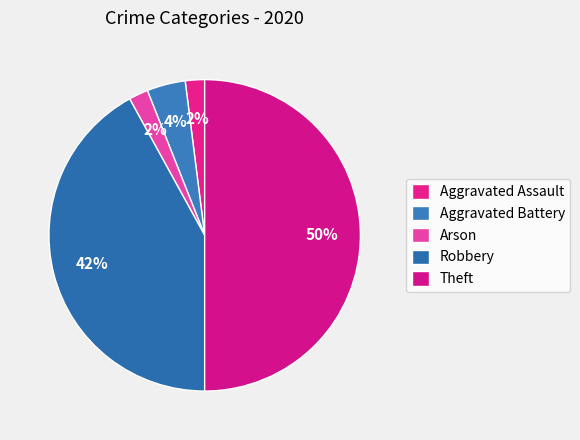

How many slices are in this pie chart?

5